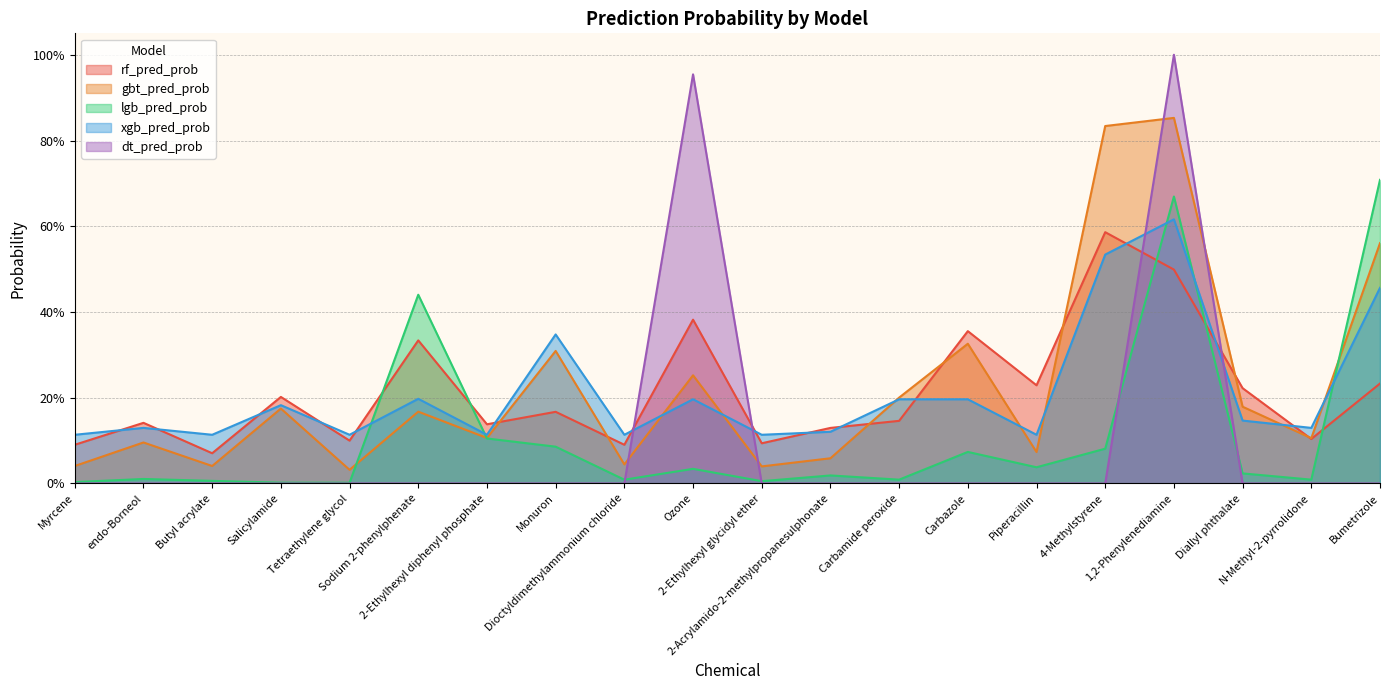

Count the number of data series in this chart.

5